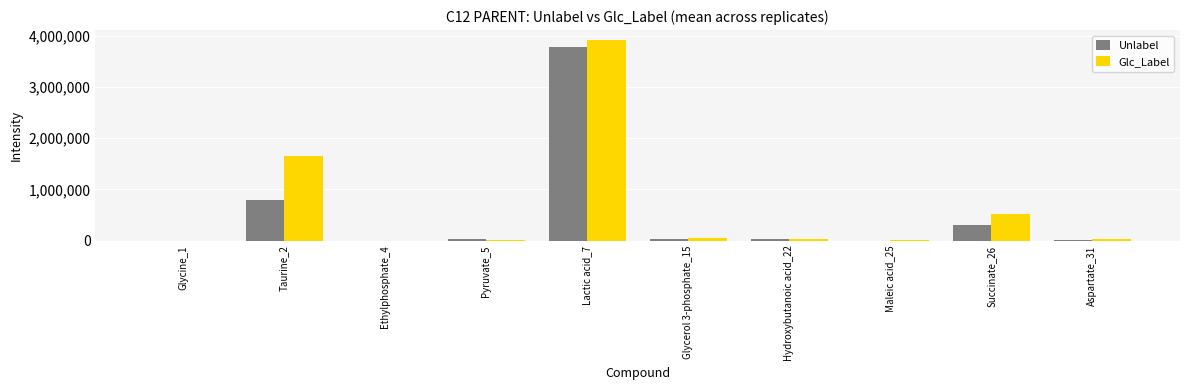

What value does the Glc_Label series have at Lactic acid_7?

3917049.5